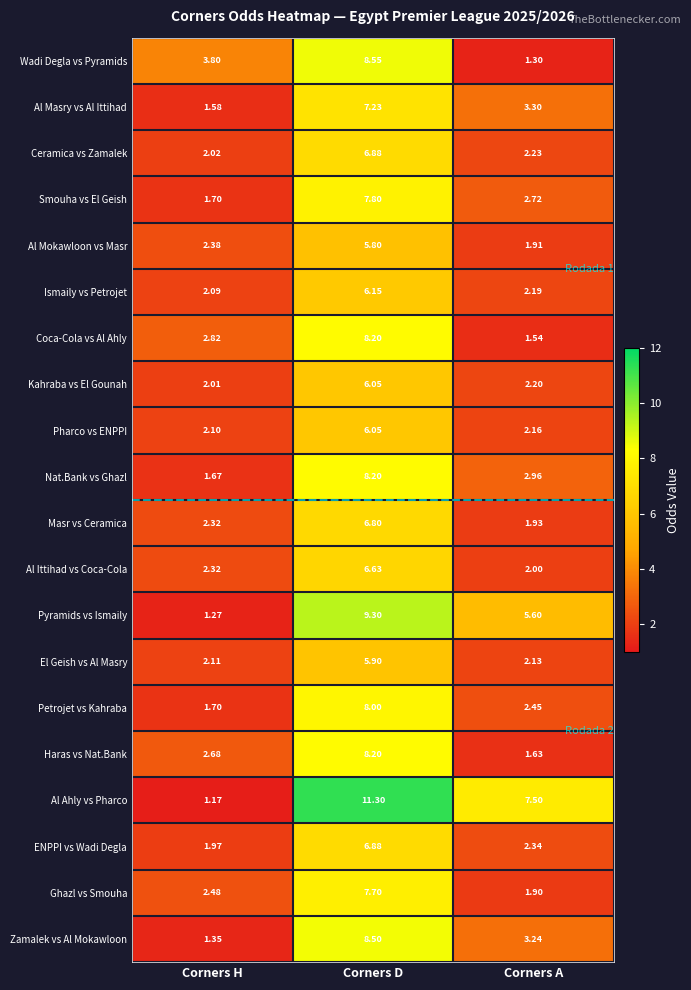

Is the value of Masr vs Ceramica at Corners H greater than the value of Pharco vs ENPPI at Corners H?

Yes